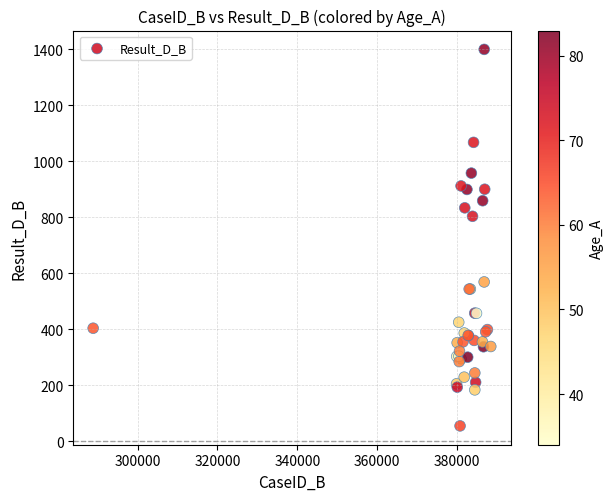

What Y value in the scatter plot is closest to 726?

803.0